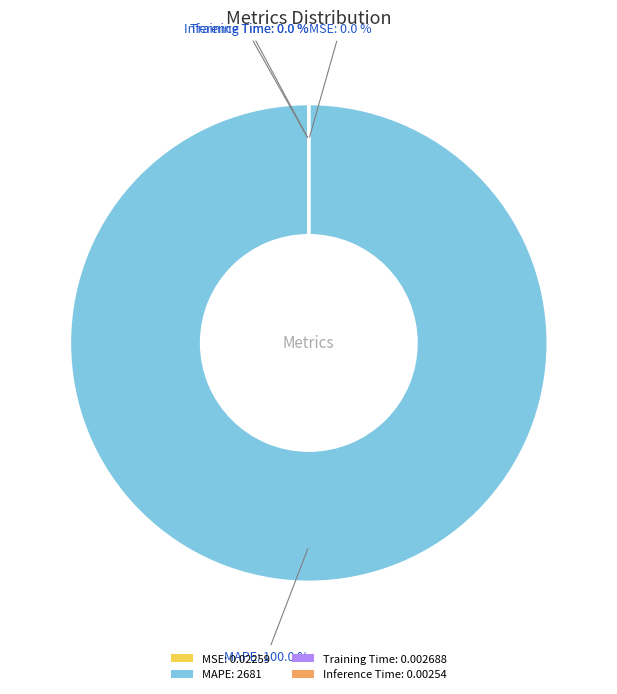

Does any single category account for the majority?

Yes